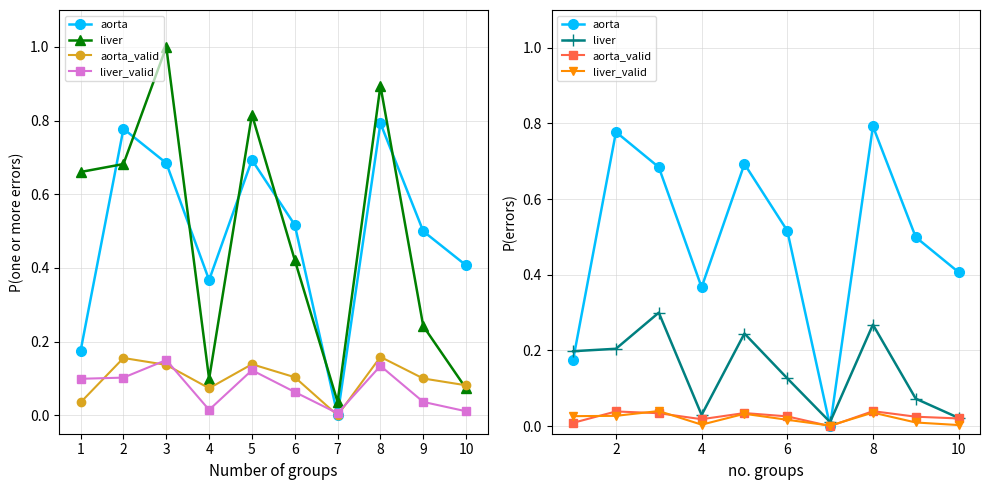

Which category has the lowest value in the aorta_valid series?

7